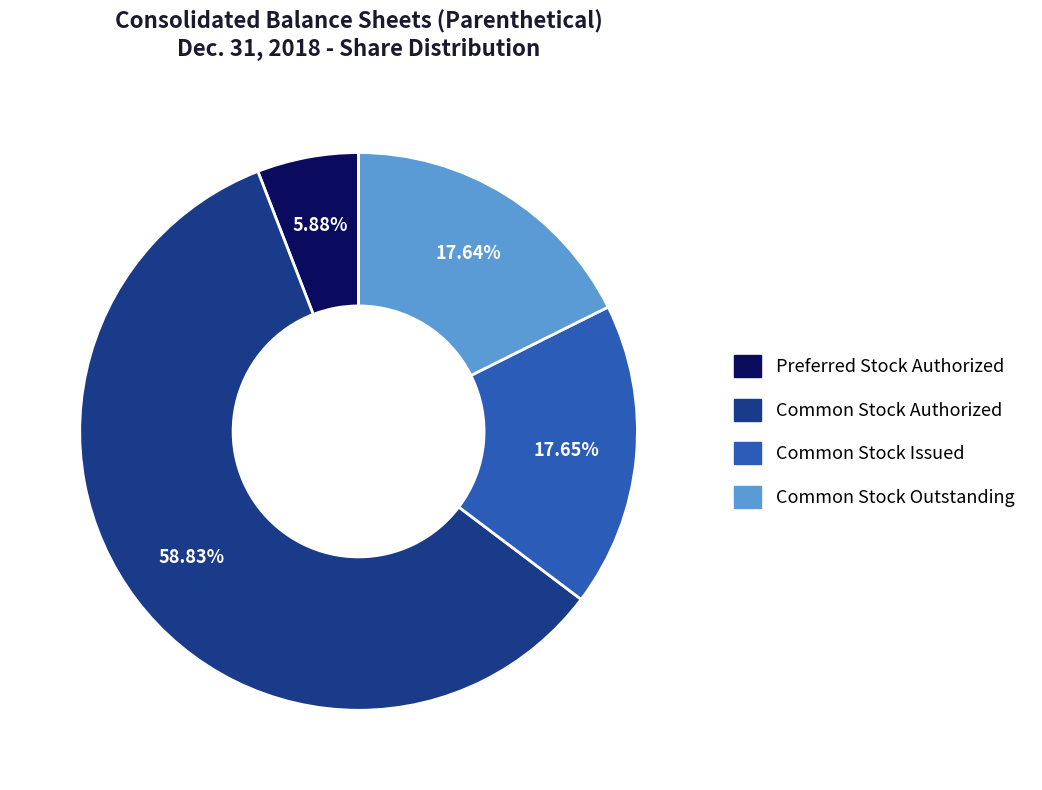

Is there a majority slice in this chart?

Yes